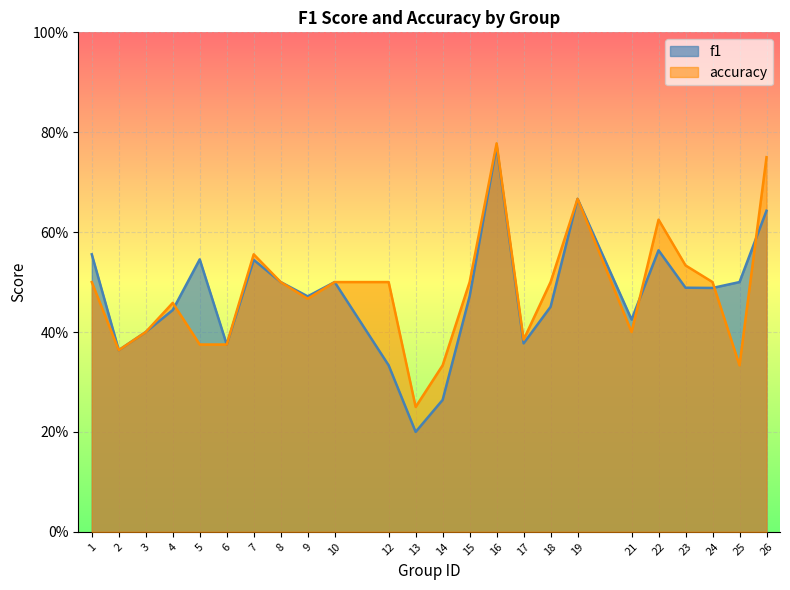

Reading left to right, transcribe all the data shown in this chart.

f1: 1=0.6	2=0.4	3=0.4	4=0.4	5=0.5	6=0.4	7=0.5	8=0.5	9=0.5	10=0.5	12=0.3	13=0.2	14=0.3	15=0.5	16=0.8	17=0.4	18=0.5	19=0.7	21=0.4	22=0.6	23=0.5	24=0.5	25=0.5	26=0.6
accuracy: 1=0.5	2=0.4	3=0.4	4=0.5	5=0.4	6=0.4	7=0.6	8=0.5	9=0.5	10=0.5	12=0.5	13=0.2	14=0.3	15=0.5	16=0.8	17=0.4	18=0.5	19=0.7	21=0.4	22=0.6	23=0.5	24=0.5	25=0.3	26=0.8